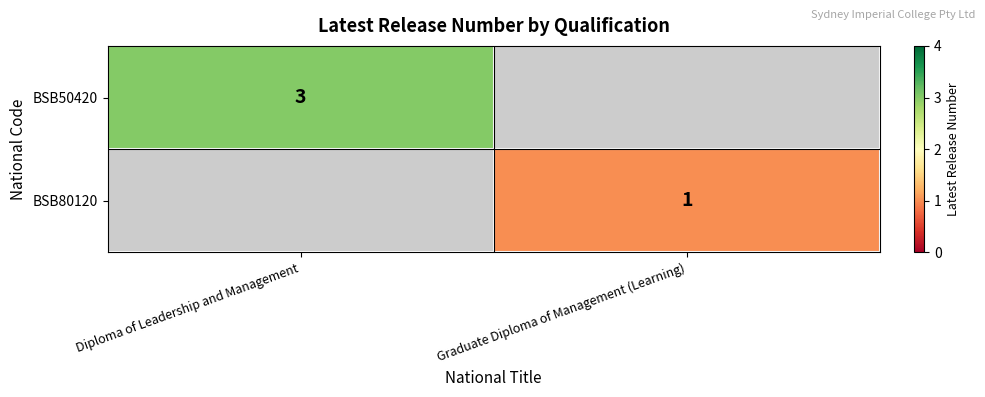

True or false: BSB80120 has a value of 1 at Graduate Diploma of Management (Learning).

True